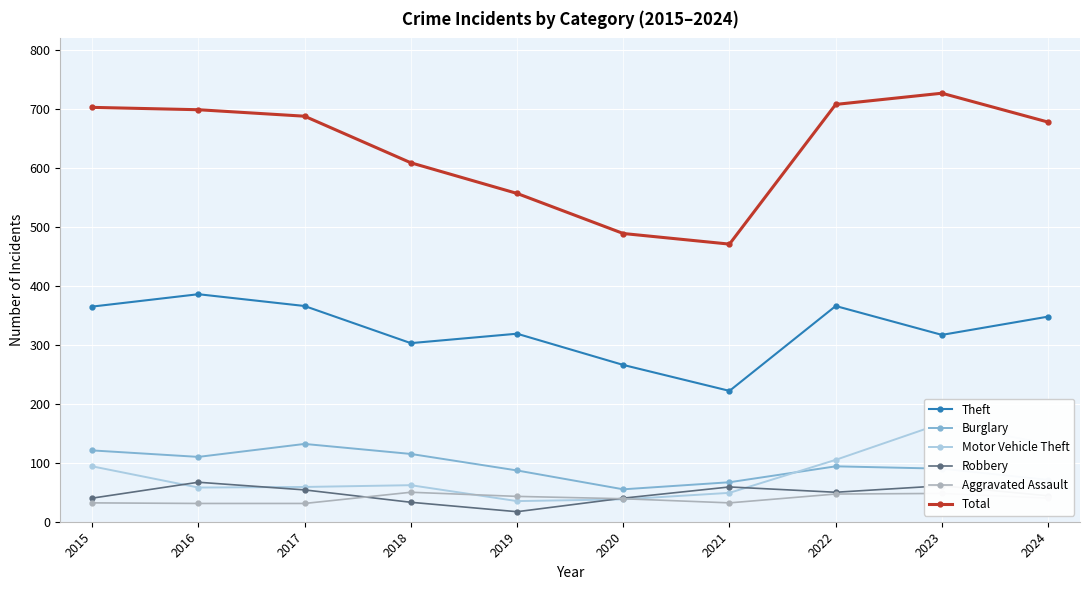

True or false: Motor Vehicle Theft and Total intersect in this chart.

False